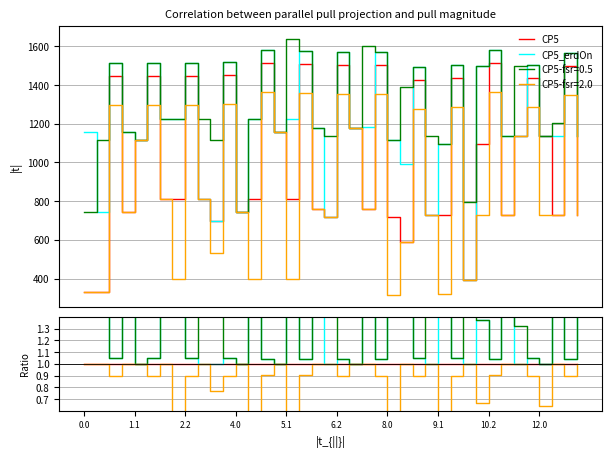

How many data points in CP5_erdOn are above 1?

29